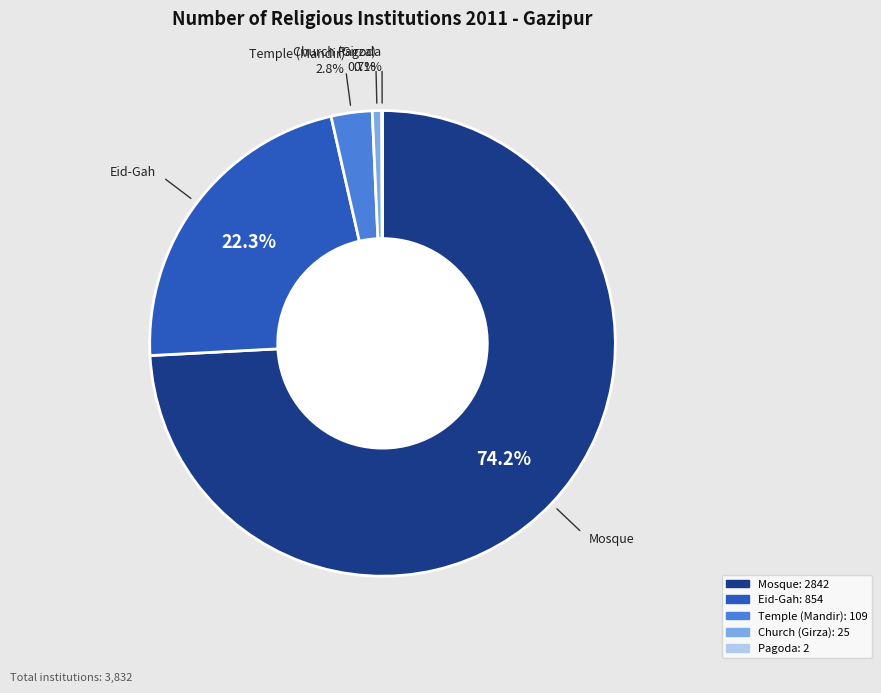

Is it true that Eid-Gah is 17% of the pie?

False